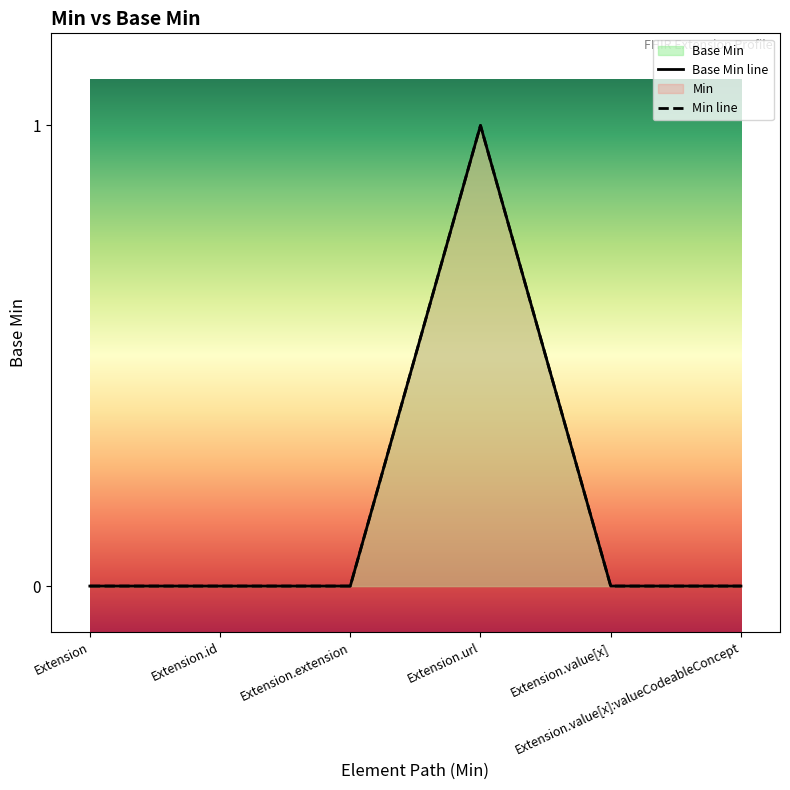

What is the sum of the values at 1 and 0?

1